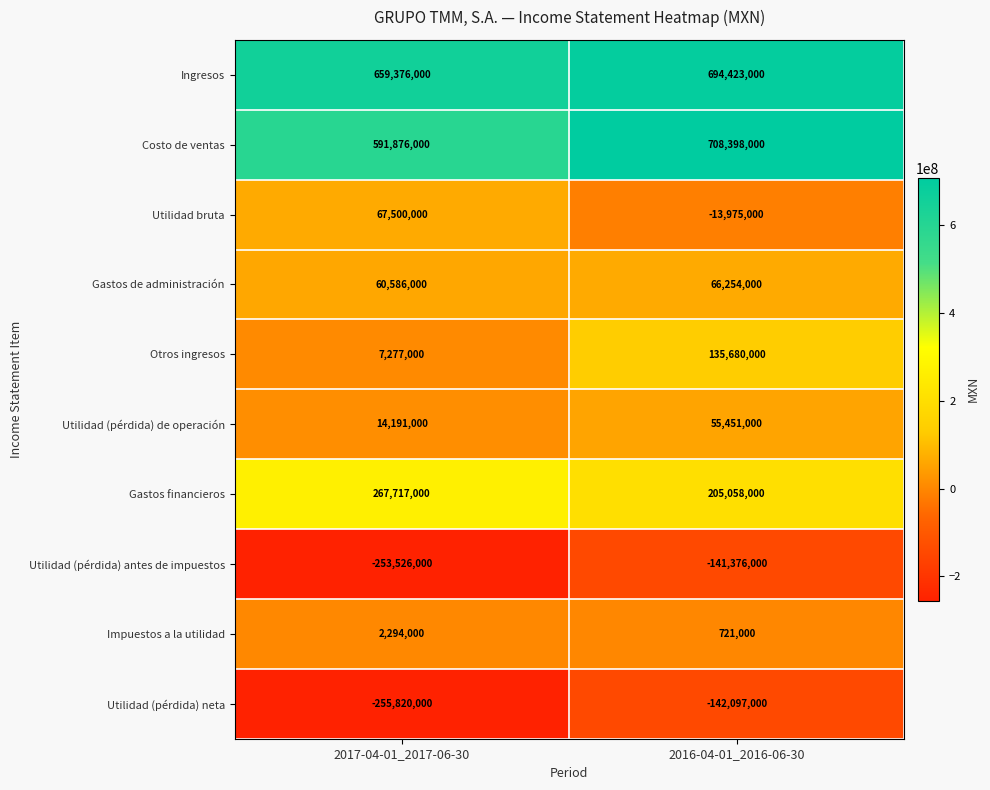

Where is Utilidad (pérdida) antes de impuestos nearest to the value -197451000?

2017-04-01_2017-06-30